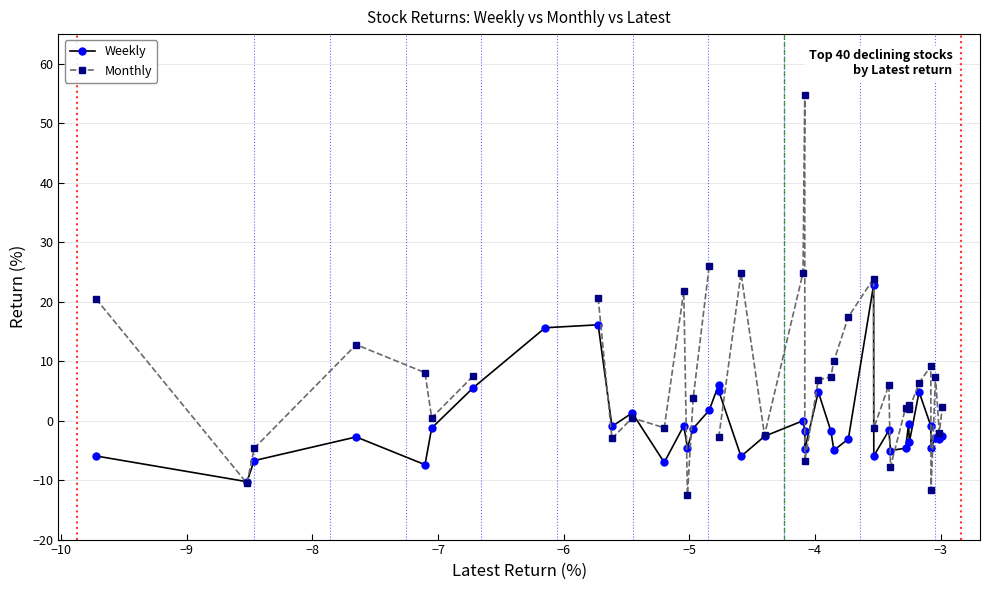

At how many categories does at least one series exceed 3?

23